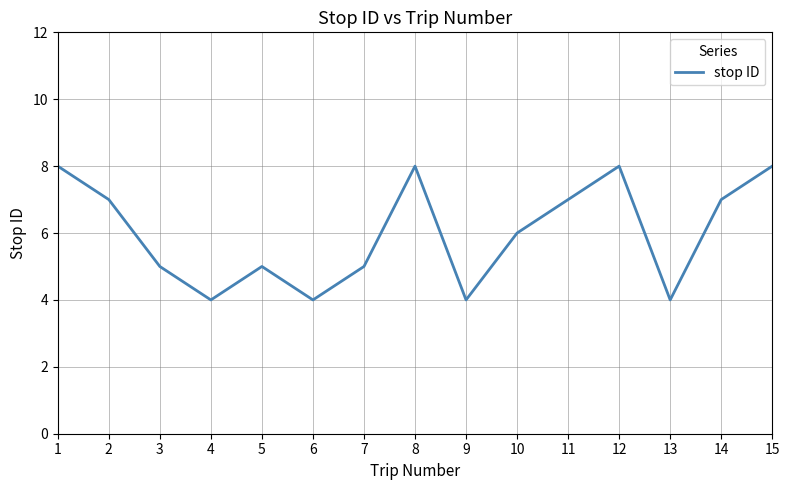

What is the change in value from 6 to 7?

+1